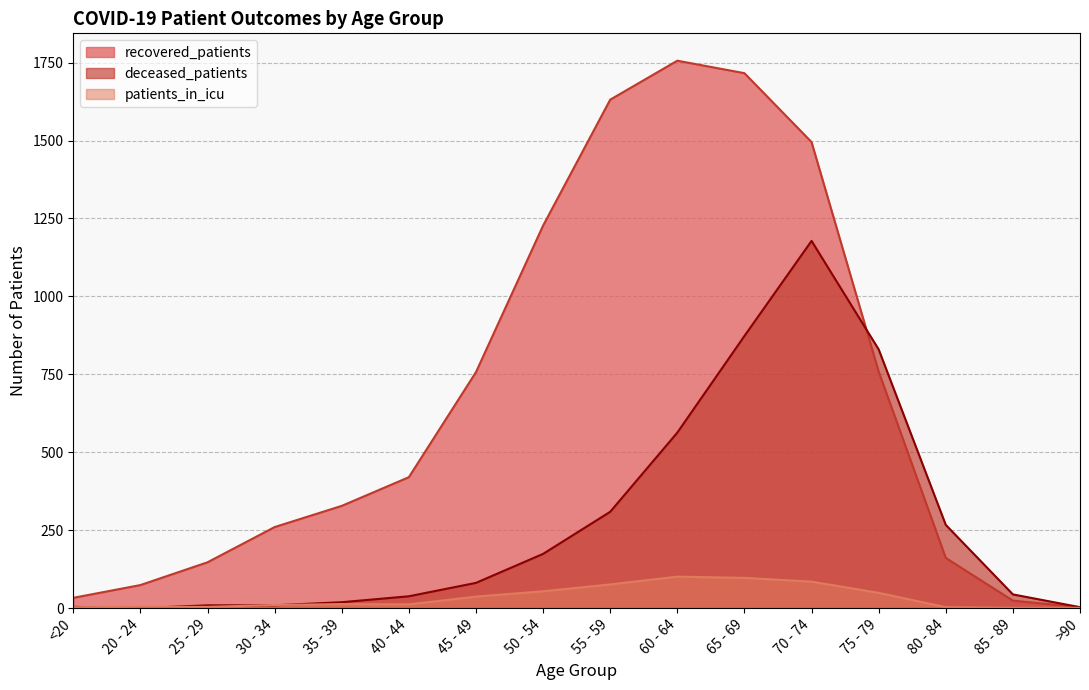

True or false: recovered_patients has more than 0 interior local peaks.

True